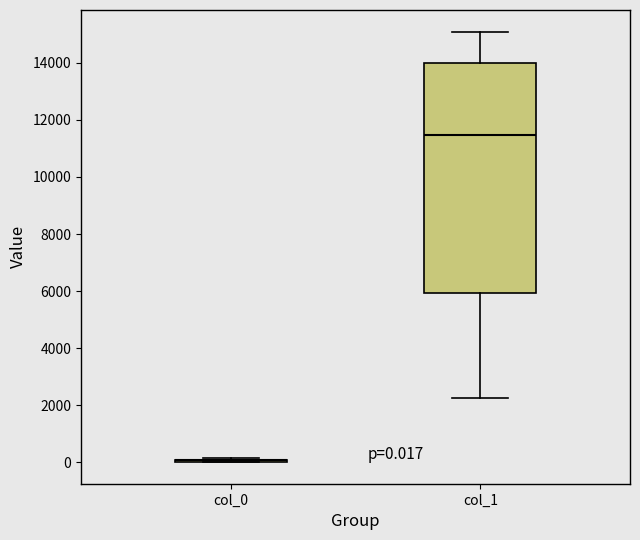

Comparing the boxes themselves (not the whiskers), which one is the tallest?

col_1